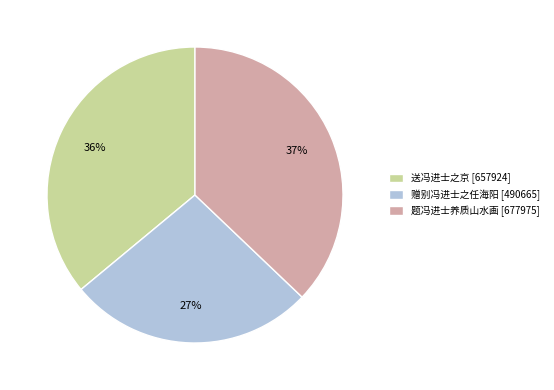

To the nearest percent, what is the combined percentage of 题冯进士养质山水画 and 赠别冯进士之任海阳?

64%